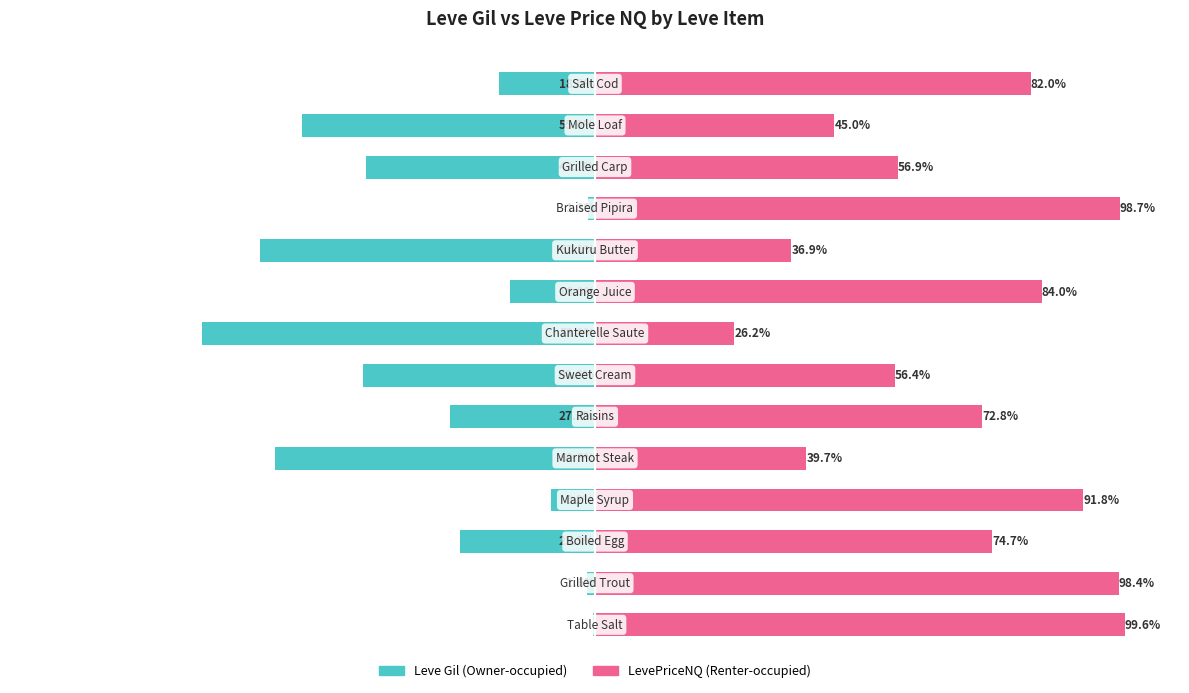

What is the value of the Leve Gil bar at the 2nd from the left?

-1.6